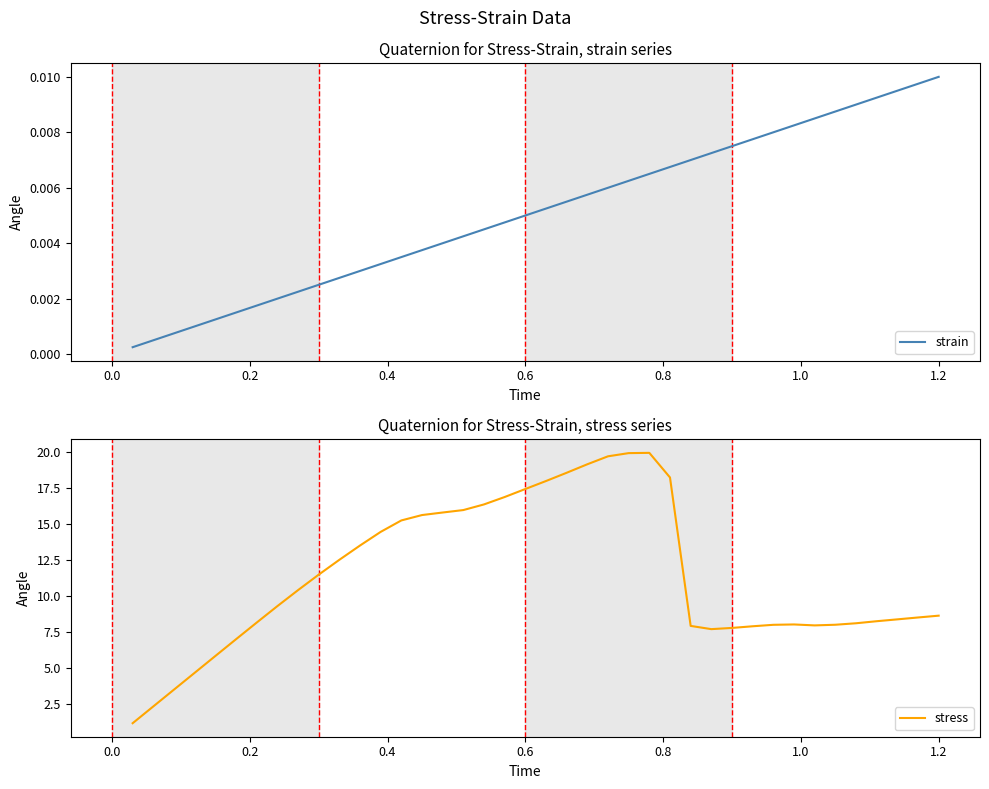

The strain series shows 0.0 at 37. True or false?

False